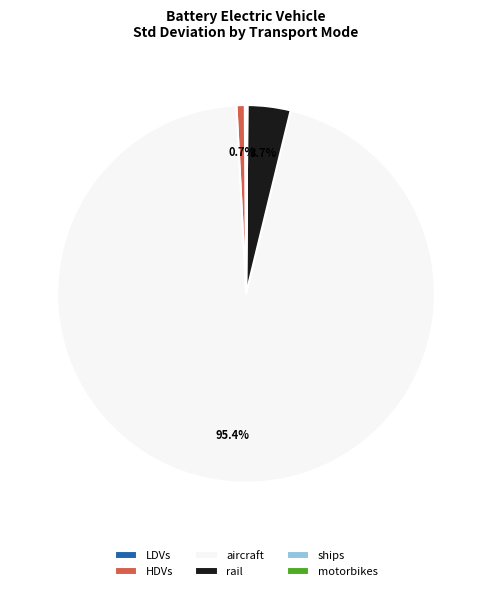

To the nearest percent, what portion does rail represent?

4%